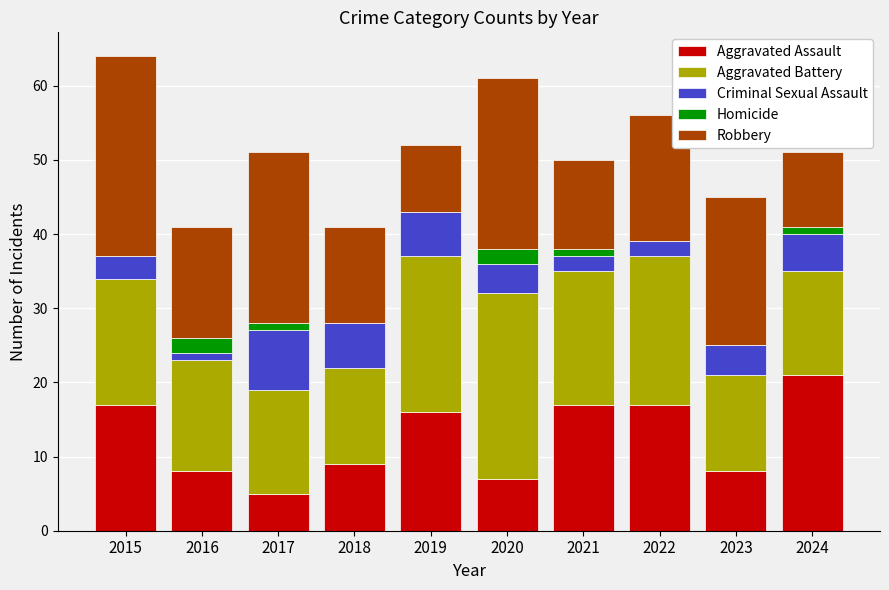

What is the total value across all series at 2020?

61